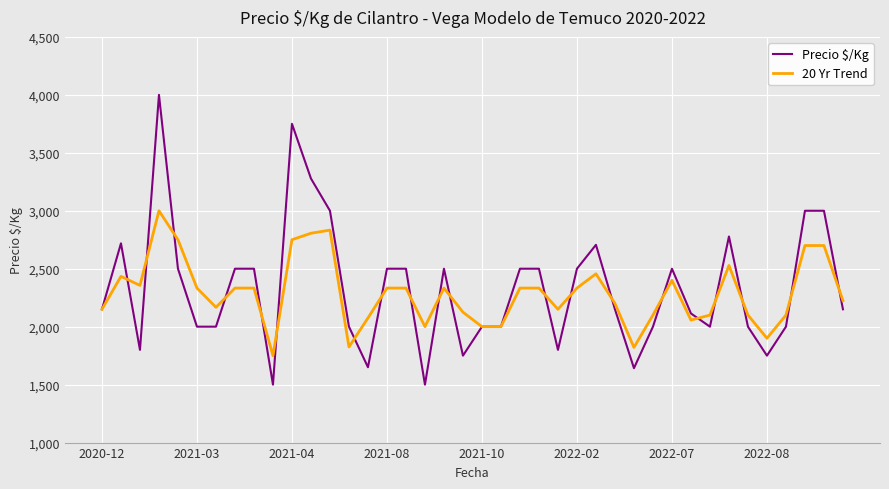

What is the lowest value of the 20 Yr Trend series?

1750